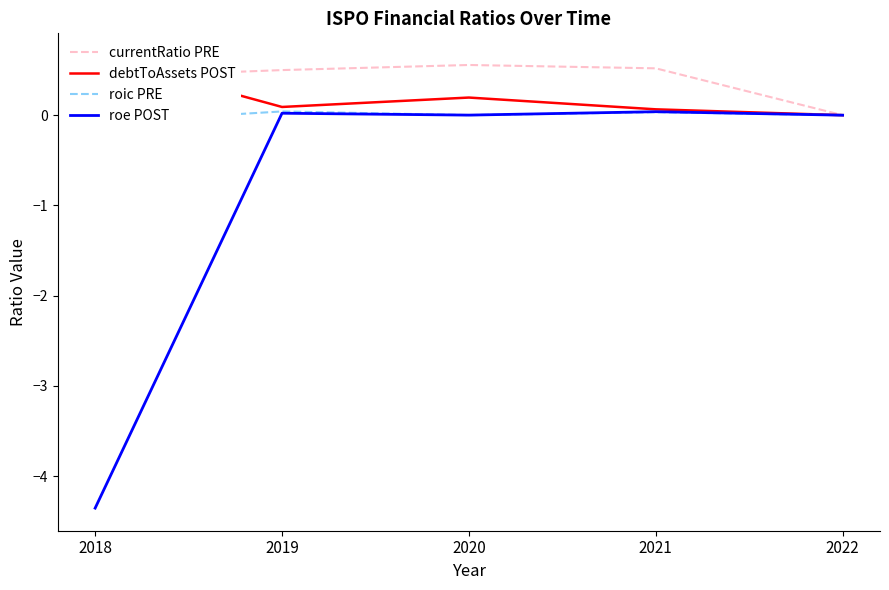

After their last crossing, which series has the higher values: roic PRE or roe POST?

roe POST